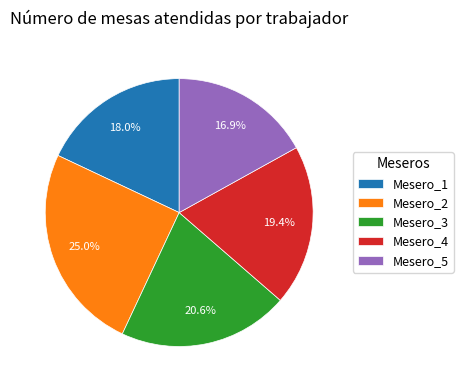

Is Mesero_5 the majority of the pie?

No